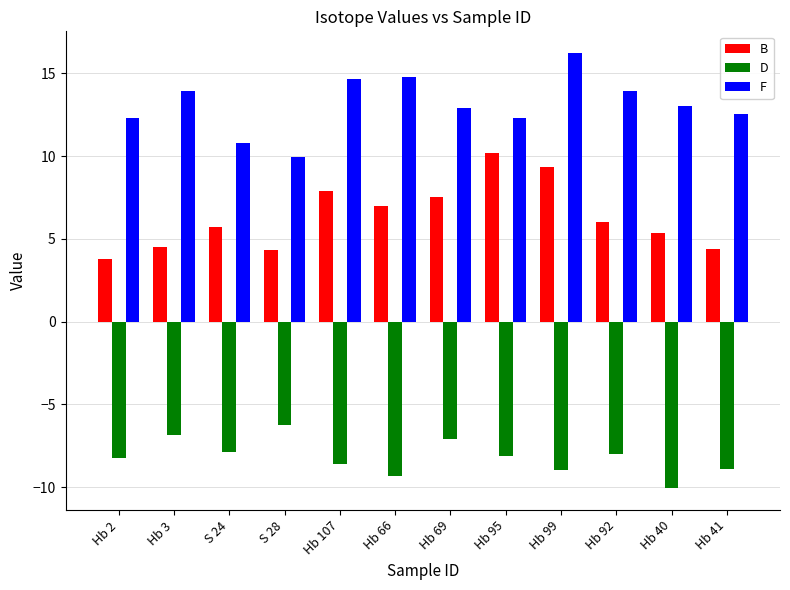

The F series shows 7.9 at Hb 92. True or false?

False